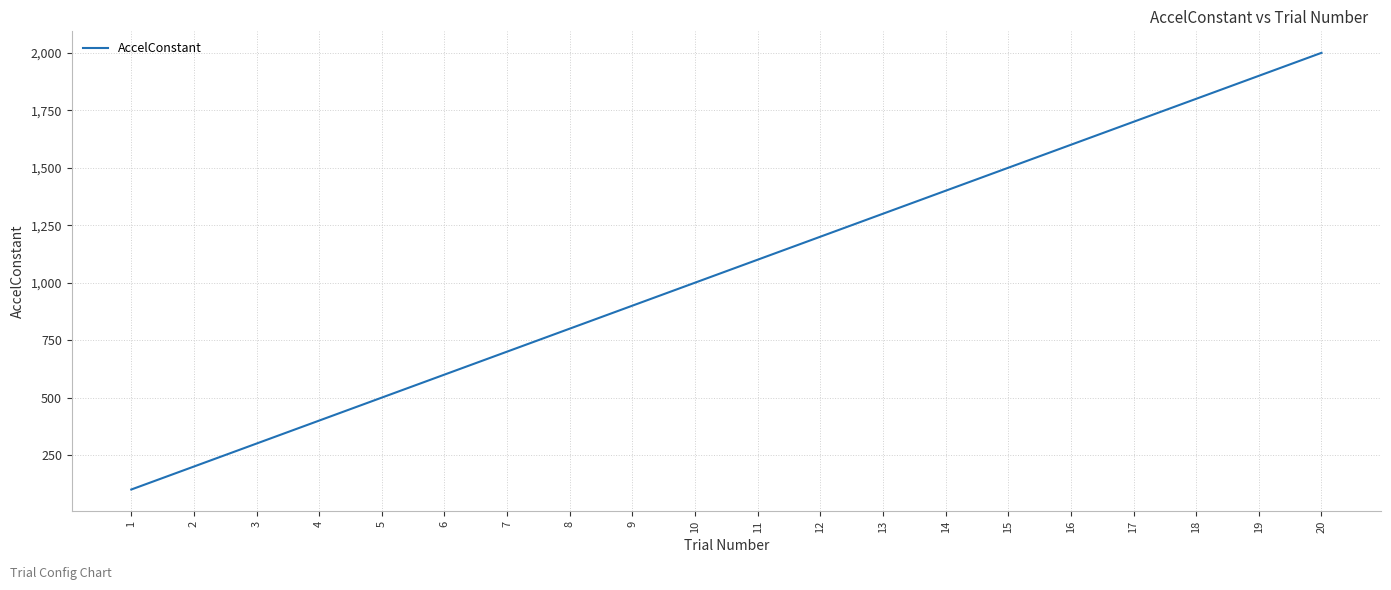

What is the average value?

1050